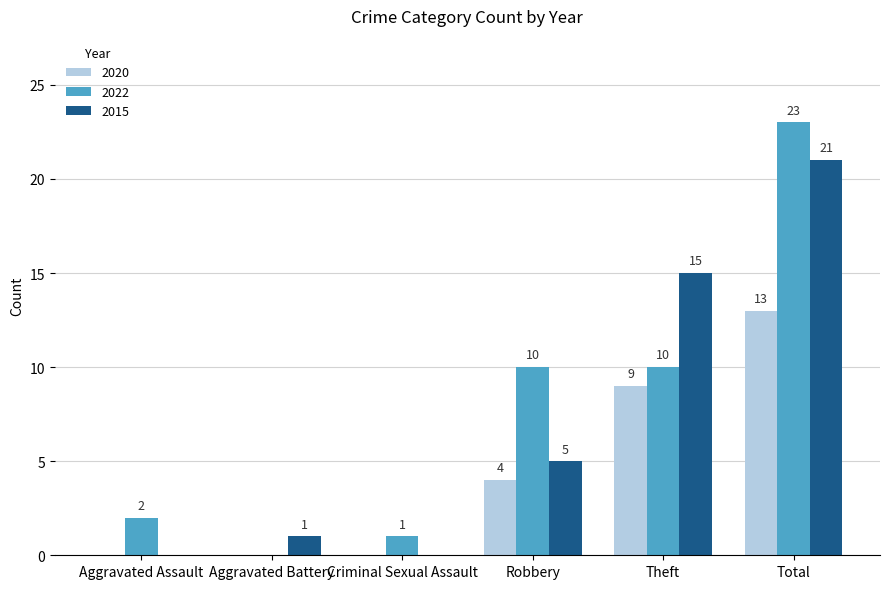

Which series has the largest total across all categories?

2022